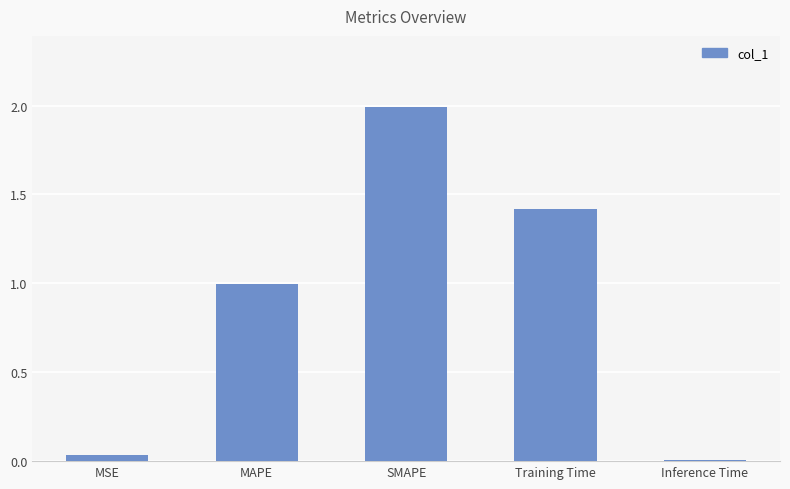

Is it true that the value at SMAPE is 3.2?

False